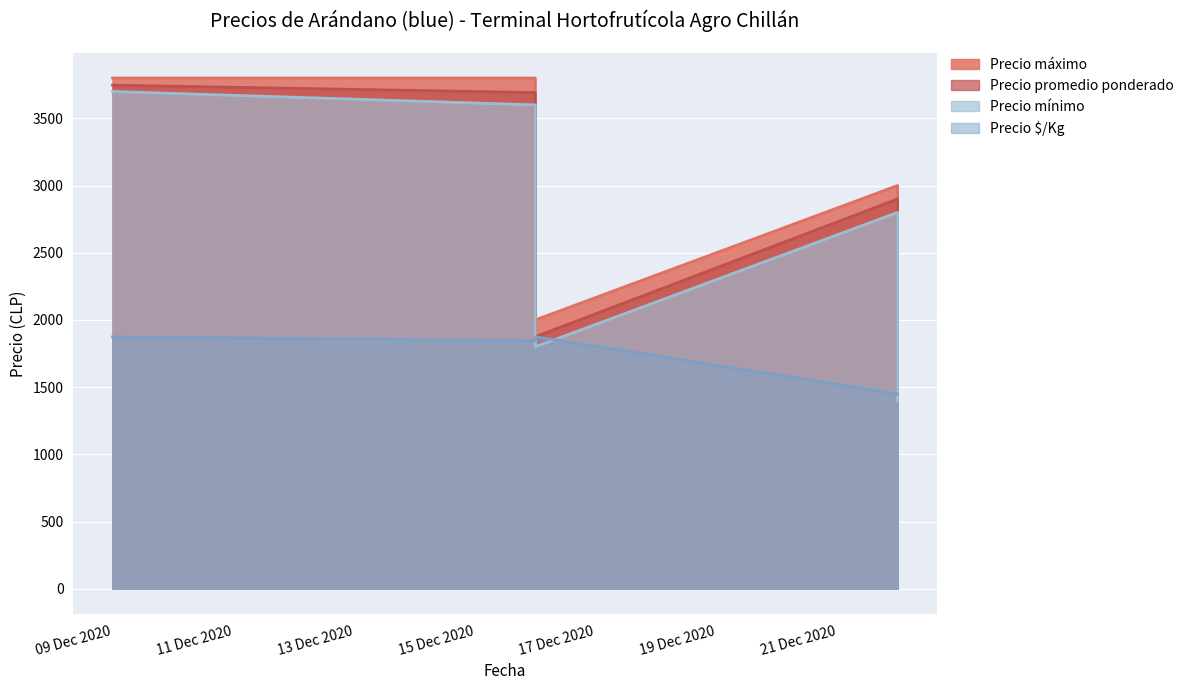

Reading left to right, what are all the values shown in this chart?

Precio mínimo: 3700	3600	1800	2800	1400
Precio máximo: 3800	3800	2000	3000	1500
Precio promedio ponderado: 3747	3692	1875	2900	1446
Precio $/Kg: 1874	1846	1875	1450	1446